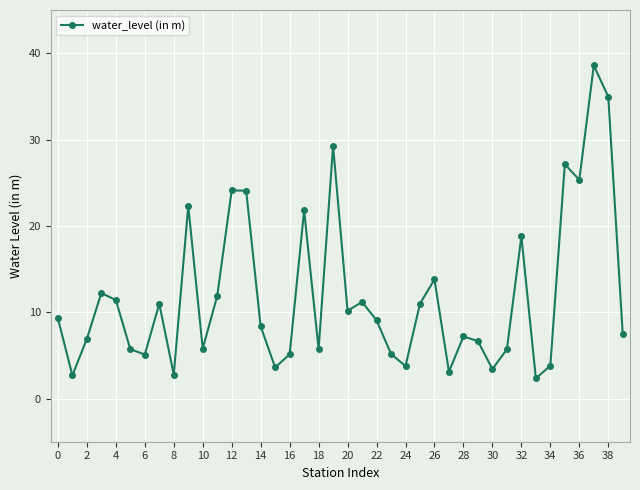

How many lines are shown in the chart?

1